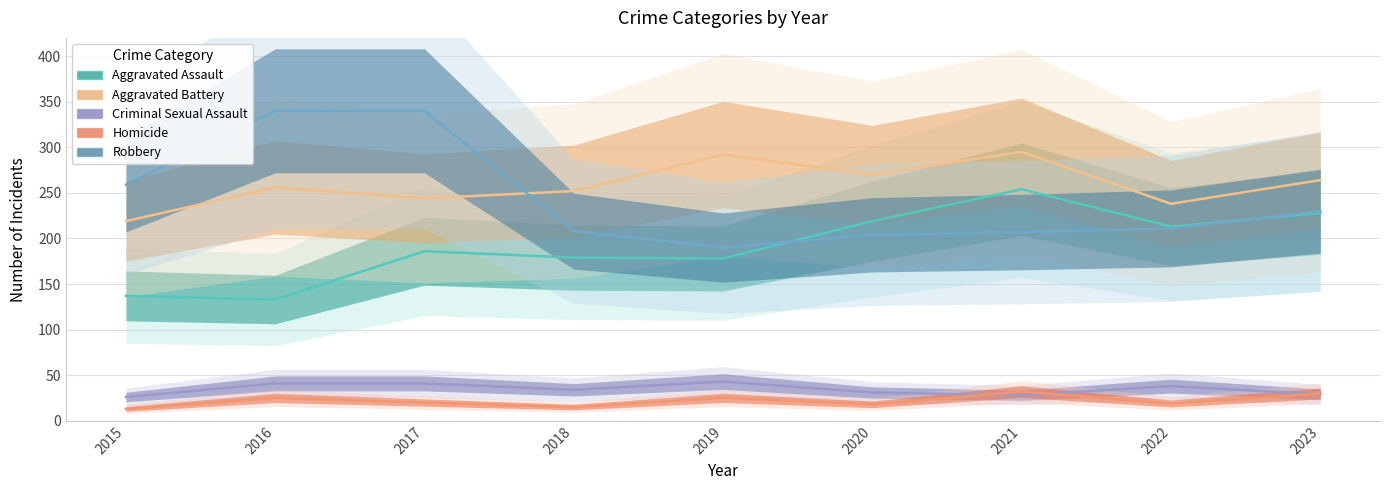

Reading left to right, transcribe all the data shown in this chart.

Aggravated Assault: 2015=137	2016=133	2017=186	2018=179	2019=178	2020=219	2021=254	2022=213	2023=228
Aggravated Battery: 2015=219	2016=256	2017=244	2018=252	2019=292	2020=270	2021=295	2022=238	2023=264
Criminal Sexual Assault: 2015=26	2016=41	2017=41	2018=34	2019=43	2020=31	2021=28	2022=38	2023=29
Homicide: 2015=13	2016=25	2017=20	2018=15	2019=25	2020=18	2021=32	2022=19	2023=30
Robbery: 2015=259	2016=340	2017=340	2018=208	2019=190	2020=204	2021=207	2022=211	2023=230